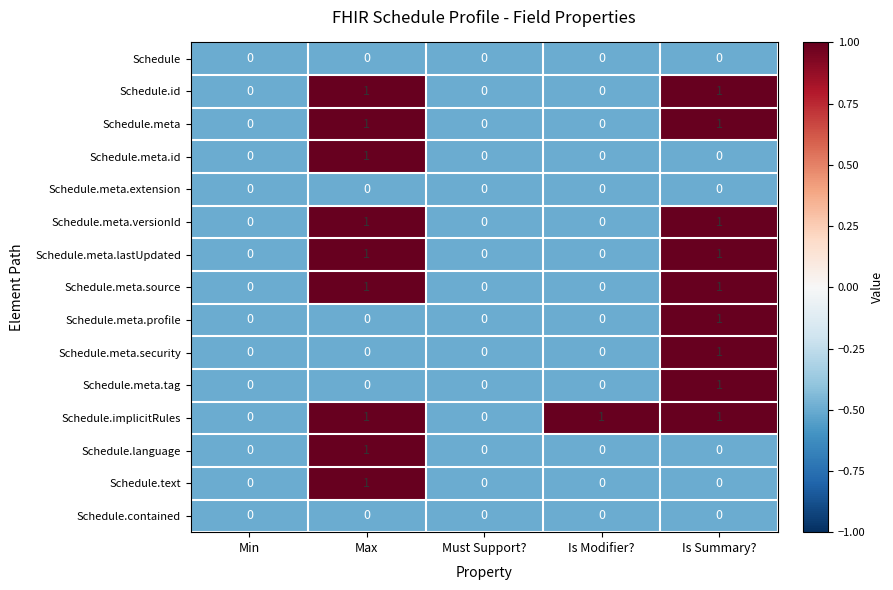

What is the total value across all series at Max?

9